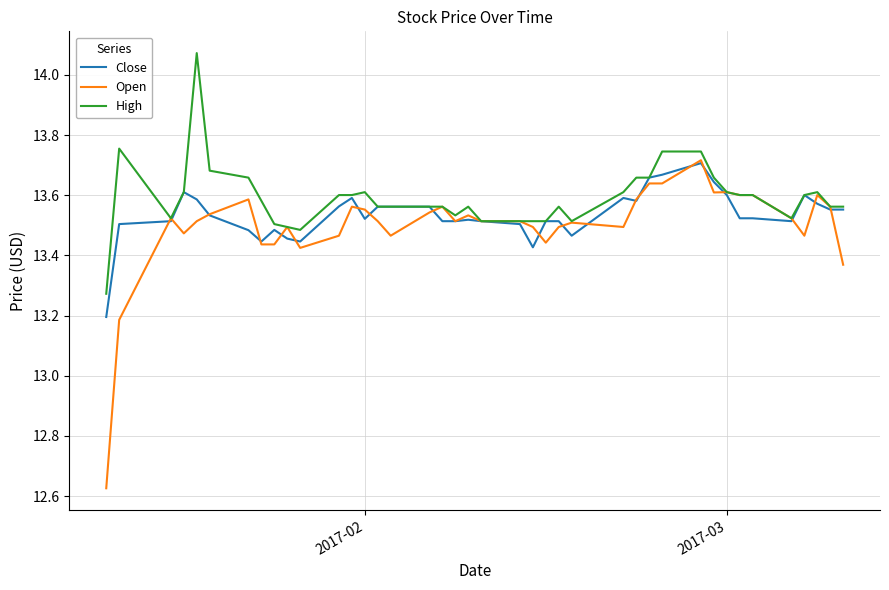

Which series has the widest spread of values?

Open